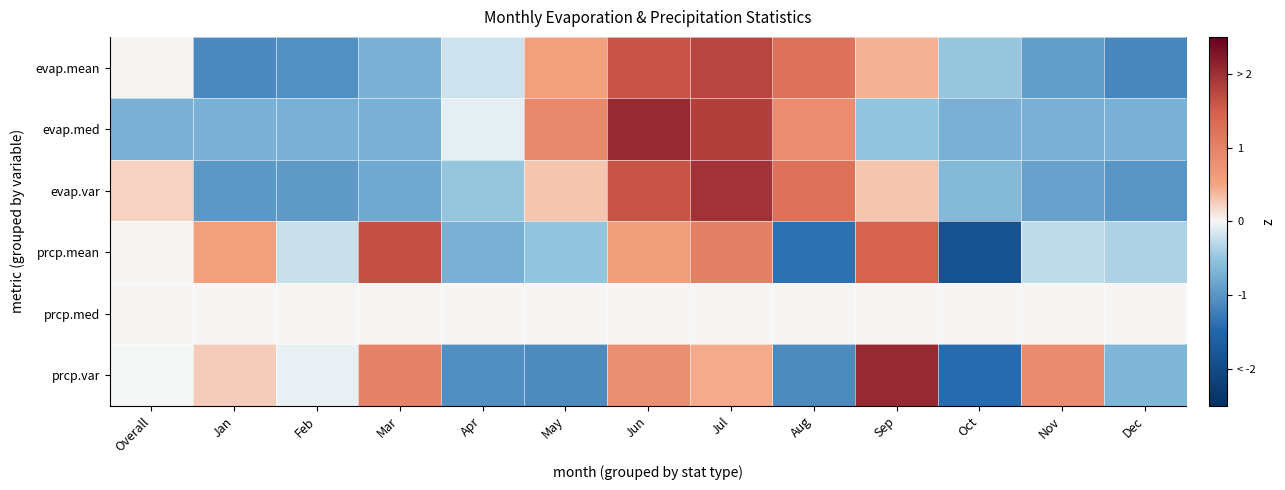

At how many categories does at least one series exceed 0?

9